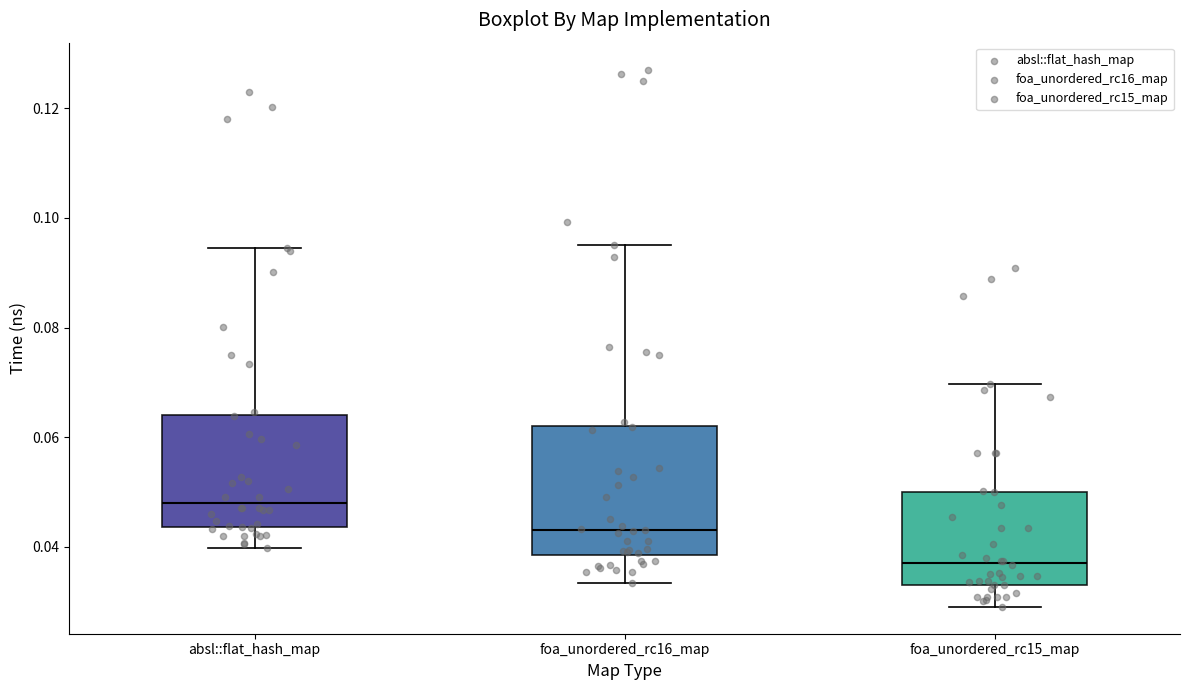

Where does the lower whisker of the box for foa_unordered_rc15_map end on the y-axis? The values are not printed on the chart, so give them approximately, as read against the axis.

0.030